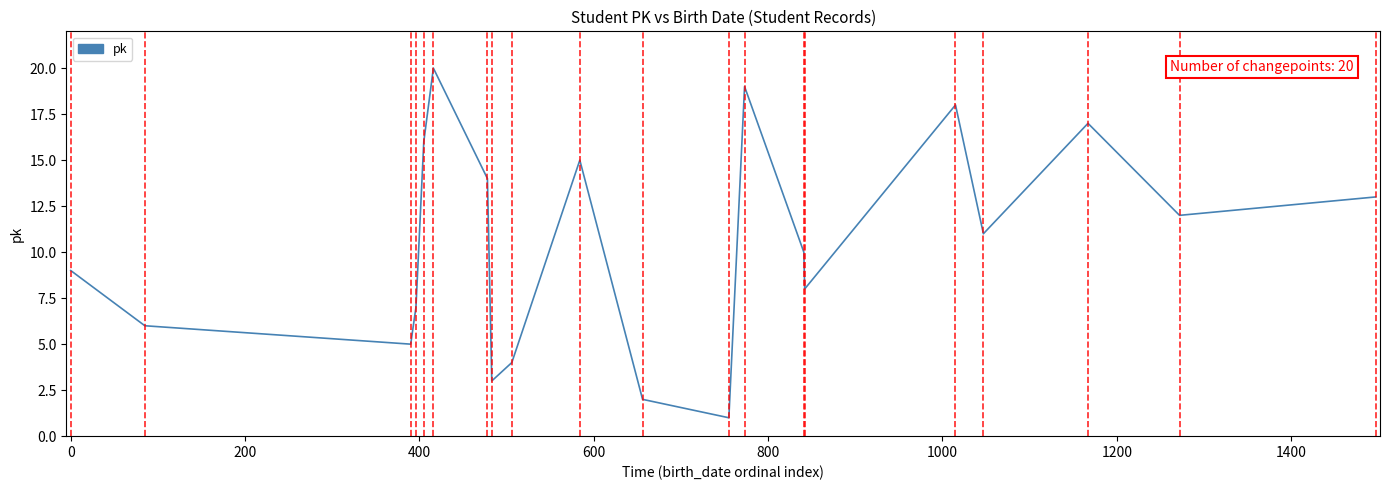

What is the difference between the maximum and minimum values?

19